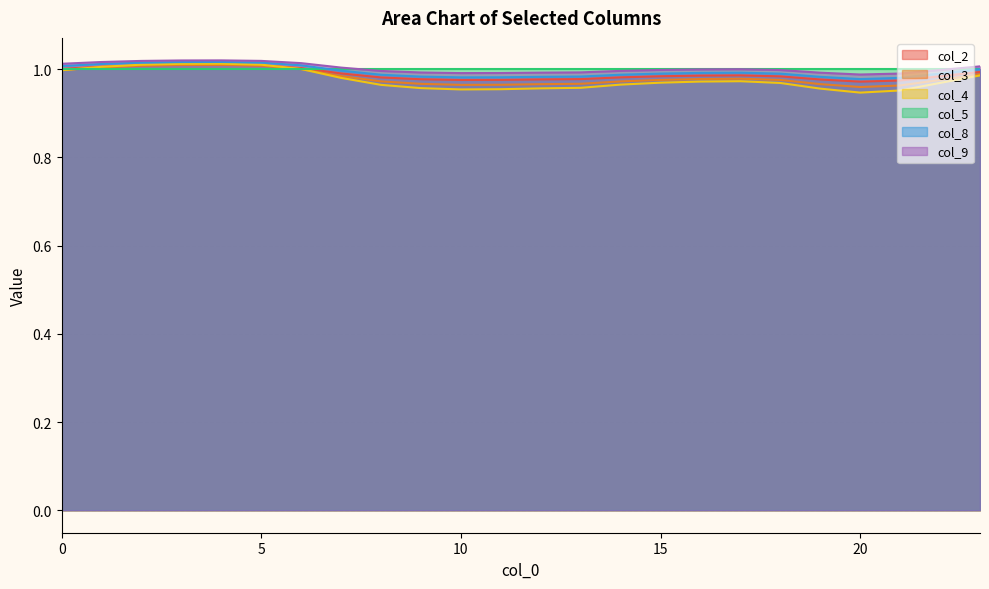

Which series has the widest spread of values?

col_4